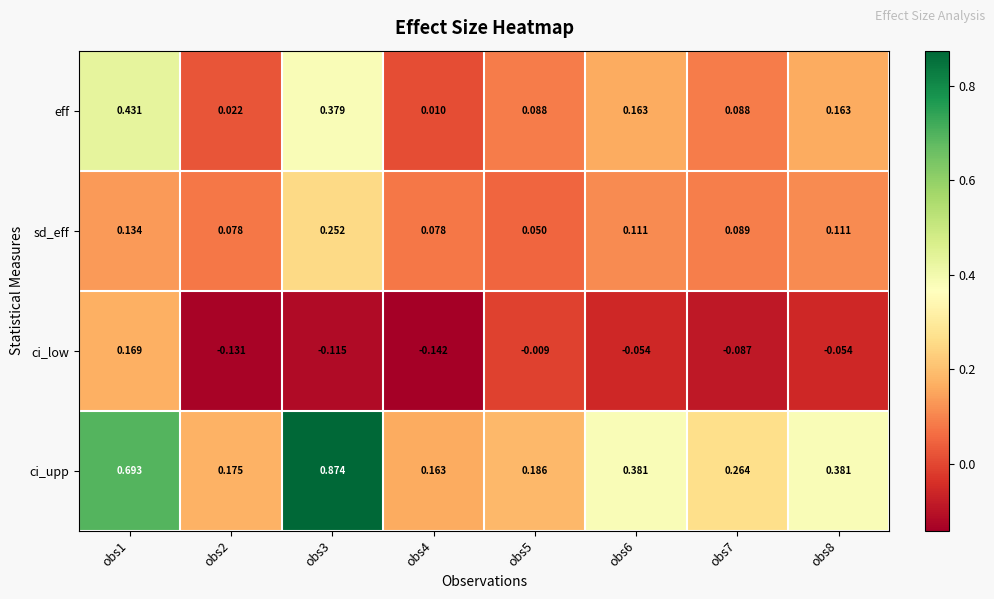

Which series has the widest spread of values?

ci_upp